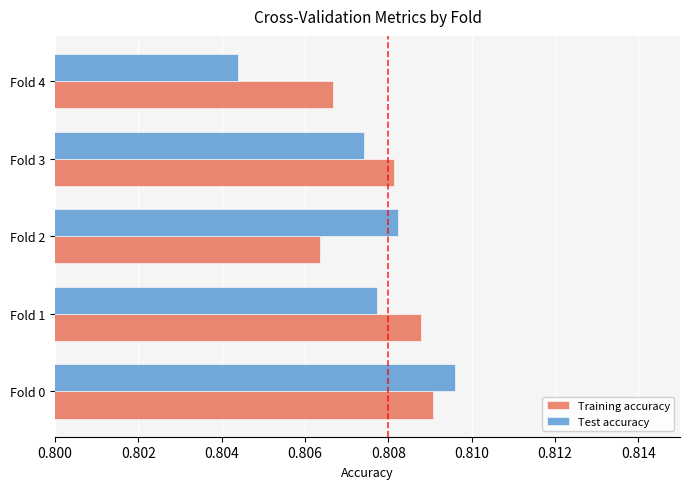

At which category is the sum across all series the highest?

Fold 0